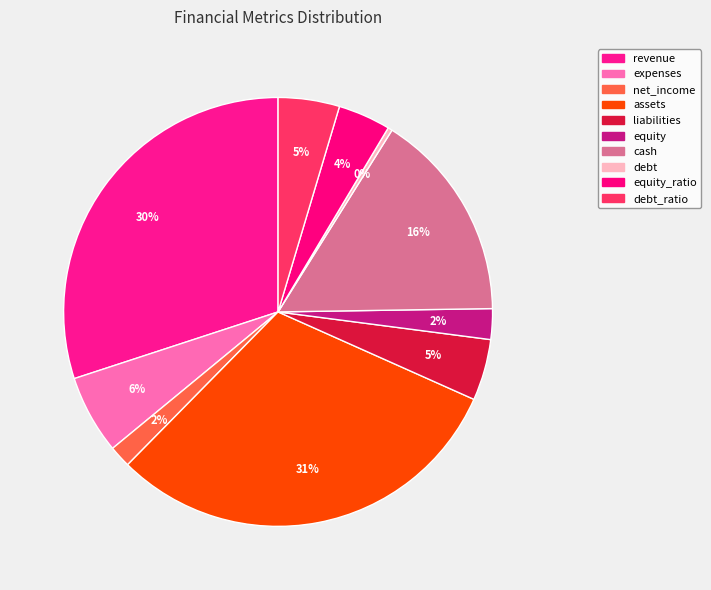

Is there a majority slice in this chart?

No